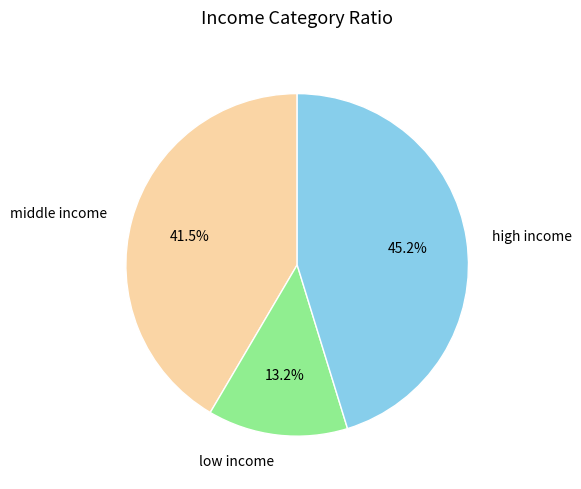

What is the smallest slice in the pie chart?

low income